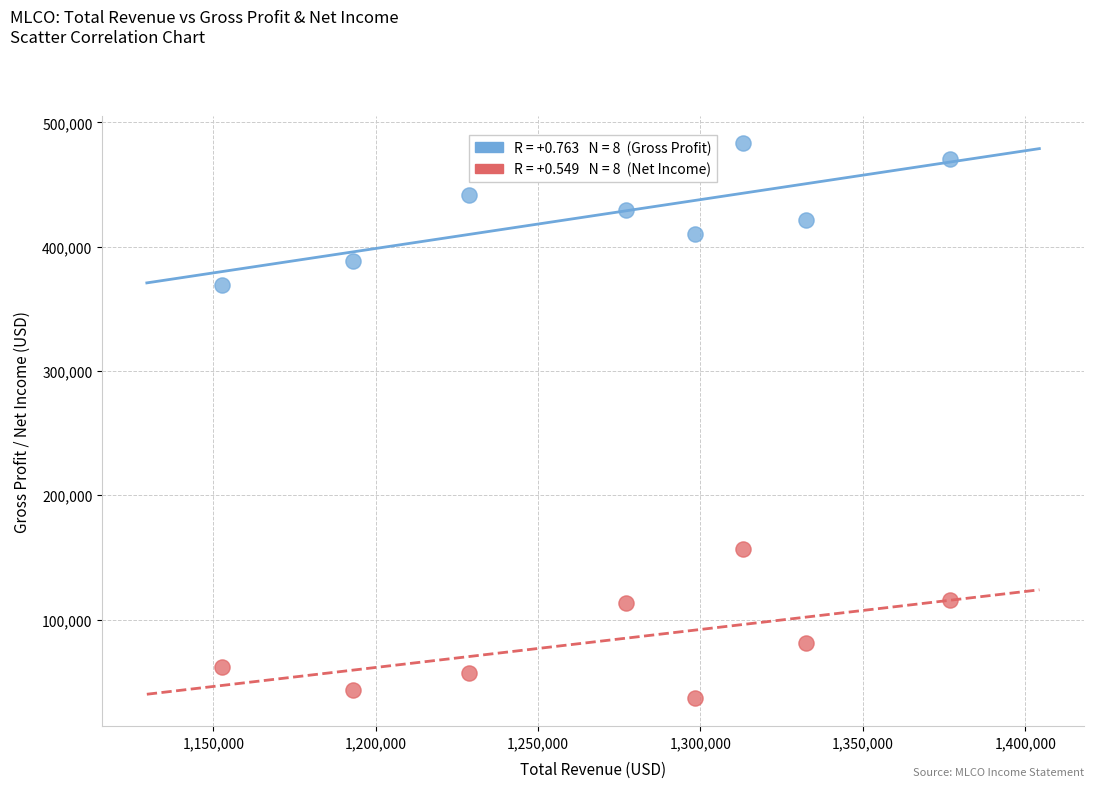

Across all series, what Y value is closest to 259850?

156600